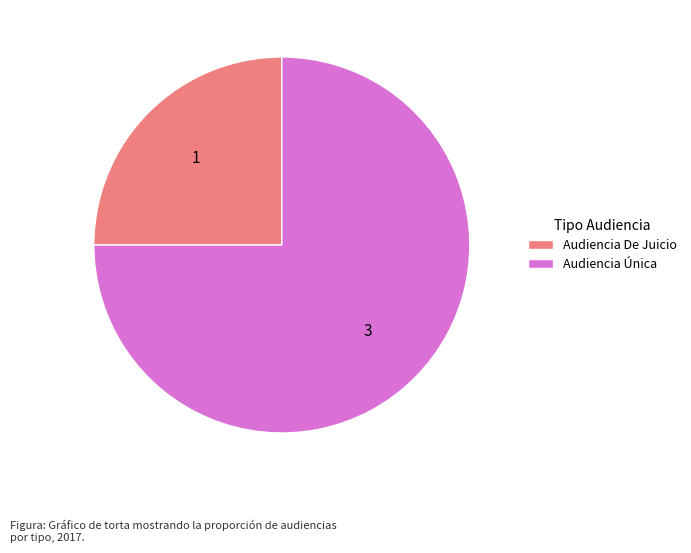

Is Audiencia Única the majority of the pie?

Yes